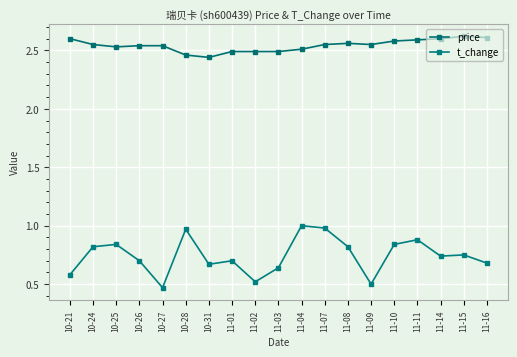

Which label corresponds to the smallest value in the chart?

10-27